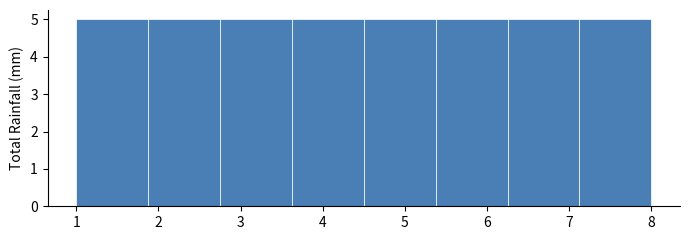

Reading left to right, transcribe this chart: for each bar, give the range it covers on the x-axis and its height. Neither the bar edges nor the heights are printed on the chart, so give them approximately, as read against the axes.

1.0 to 1.9: 5
1.9 to 2.8: 5
2.8 to 3.6: 5
3.6 to 4.5: 5
4.5 to 5.4: 5
5.4 to 6.3: 5
6.3 to 7.1: 5
7.1 to 8.0: 5